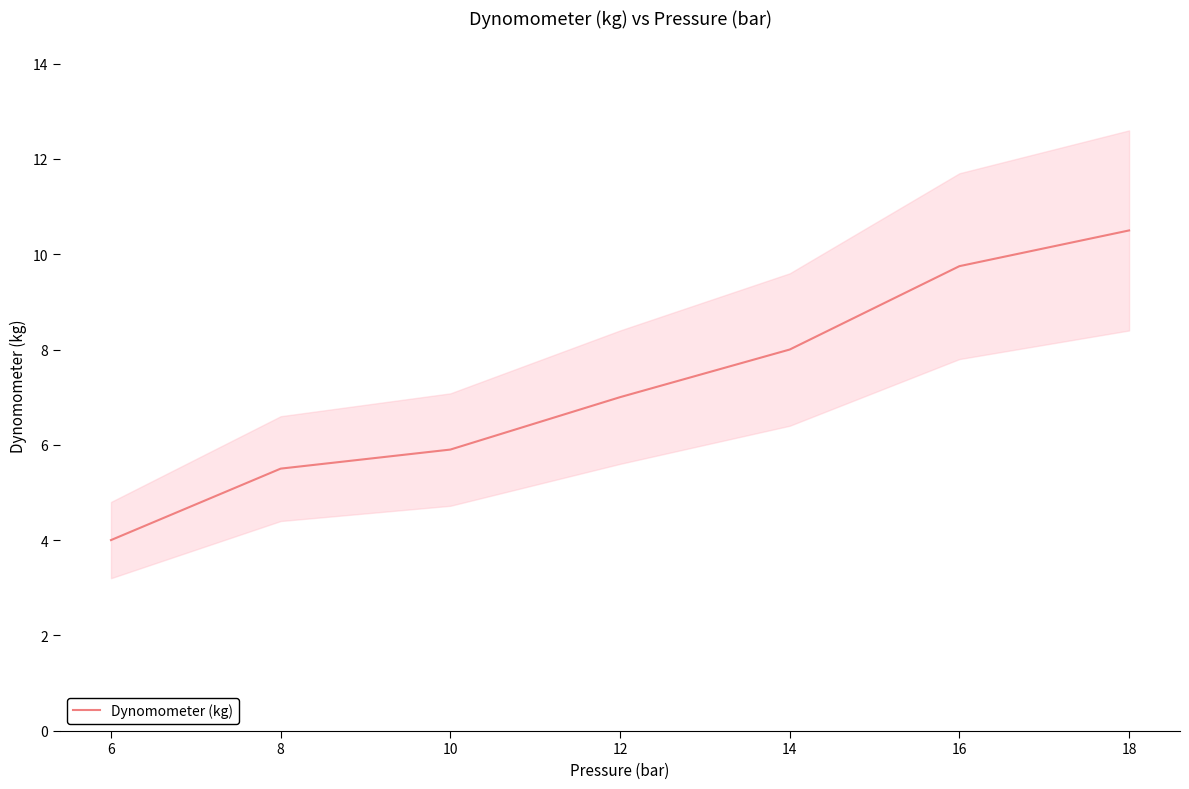

What is the maximum value shown in the chart?

10.5